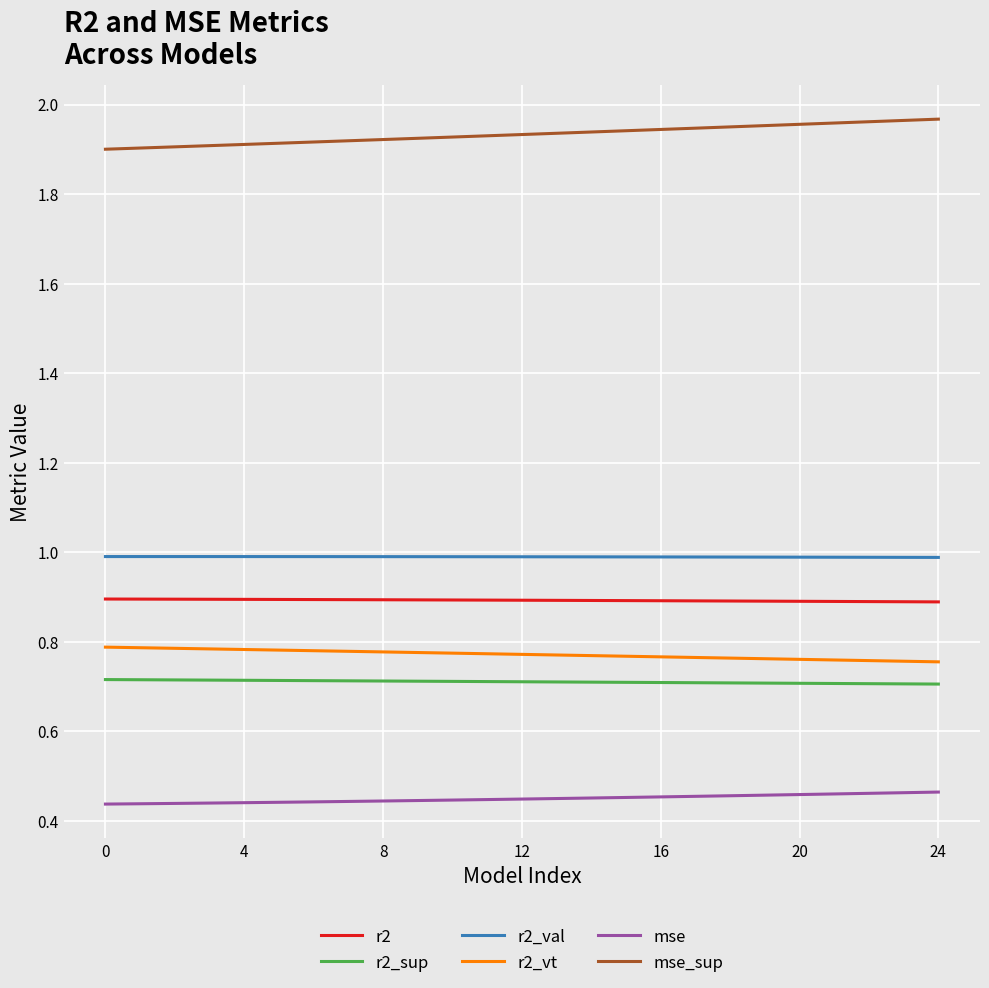

At how many categories does at least one series exceed 1?

25